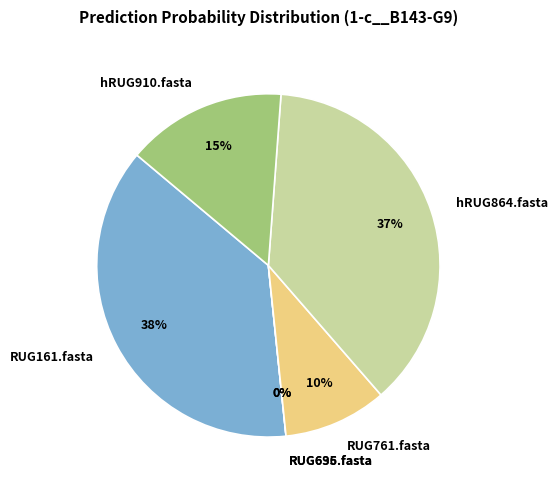

What is the largest slice in the pie chart?

RUG161.fasta